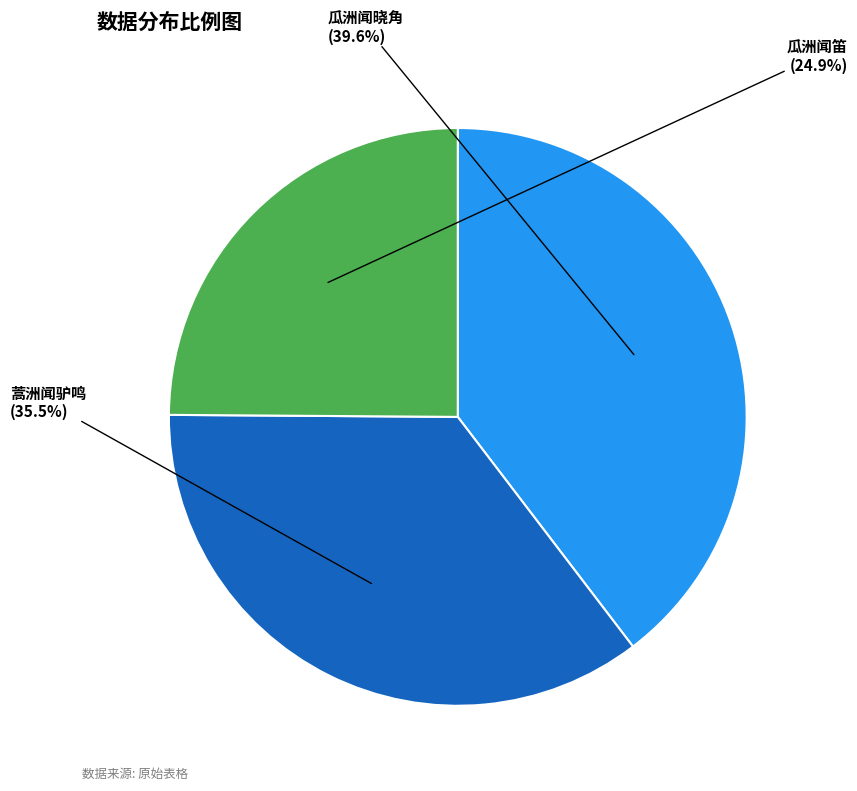

Is there a majority slice in this chart?

No